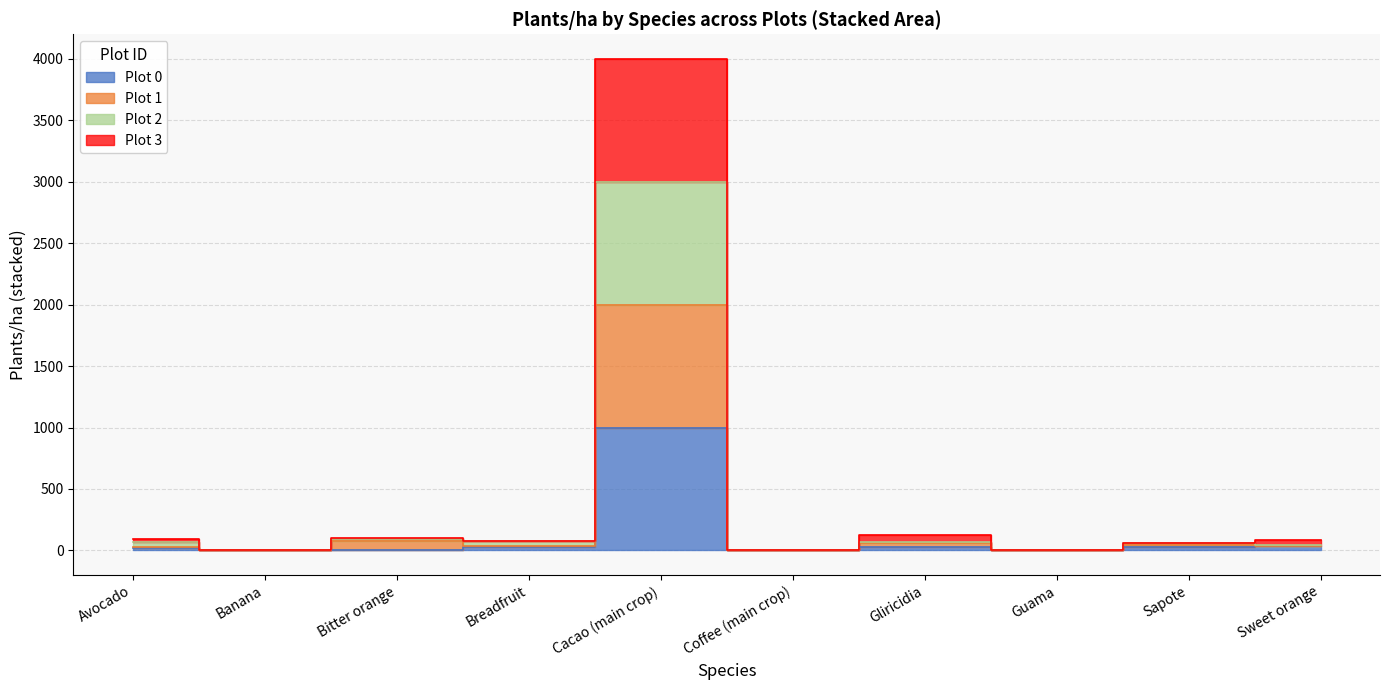

Which label corresponds to the smallest value in the chart?

Banana